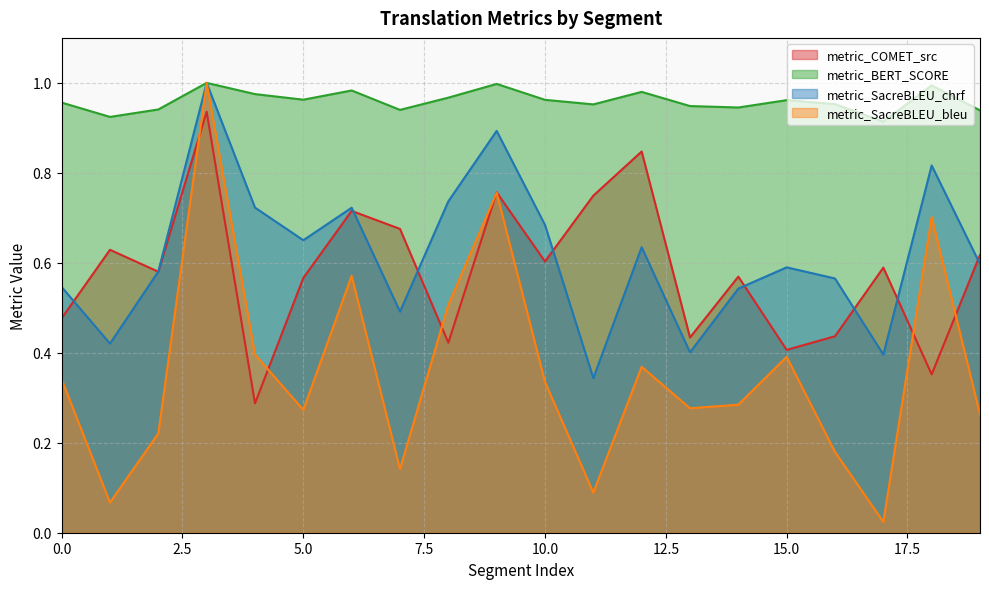

What is the total value across all series at 12?

2.8